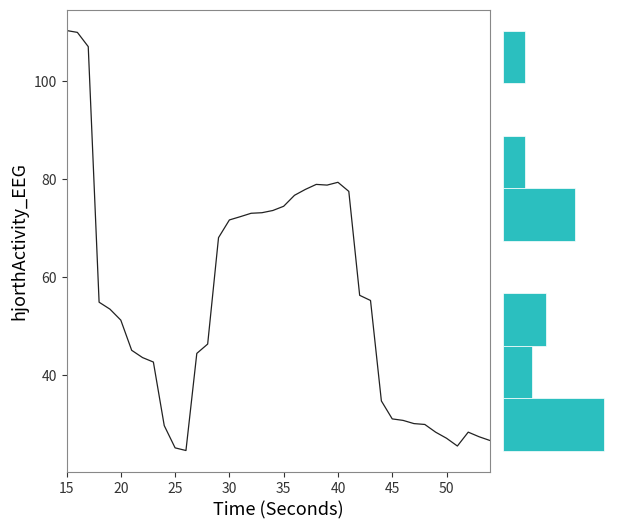

Which label corresponds to the largest value in the chart?

15